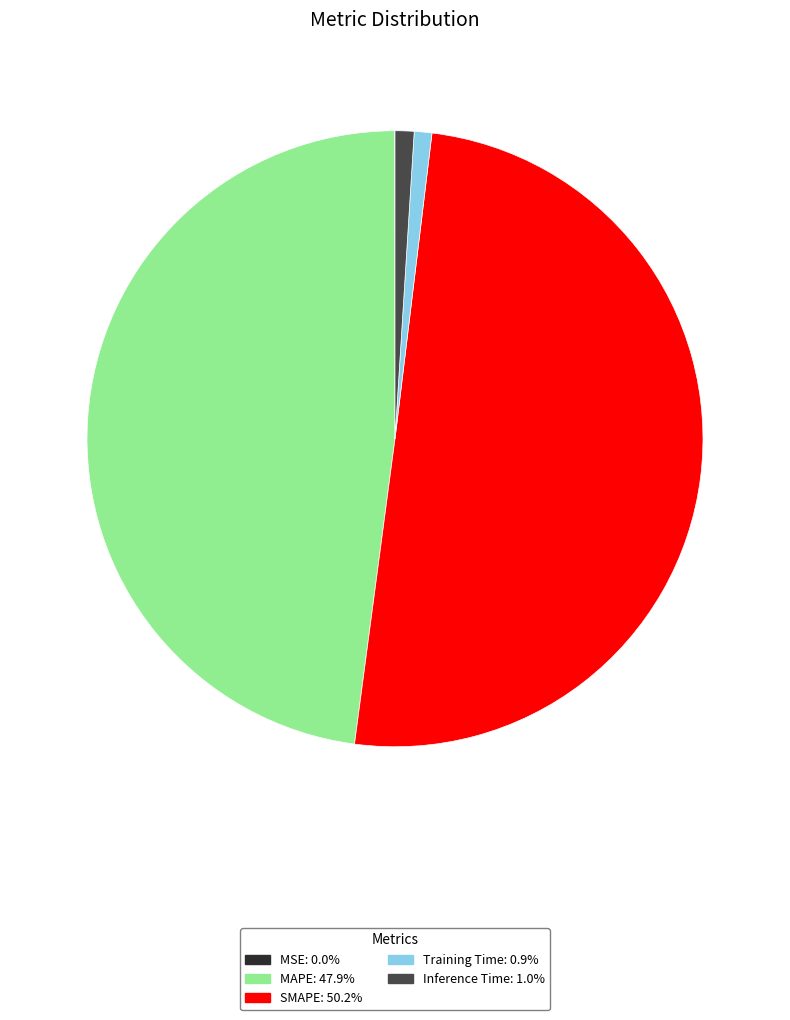

Is it true that Inference Time is 11% of the pie?

False